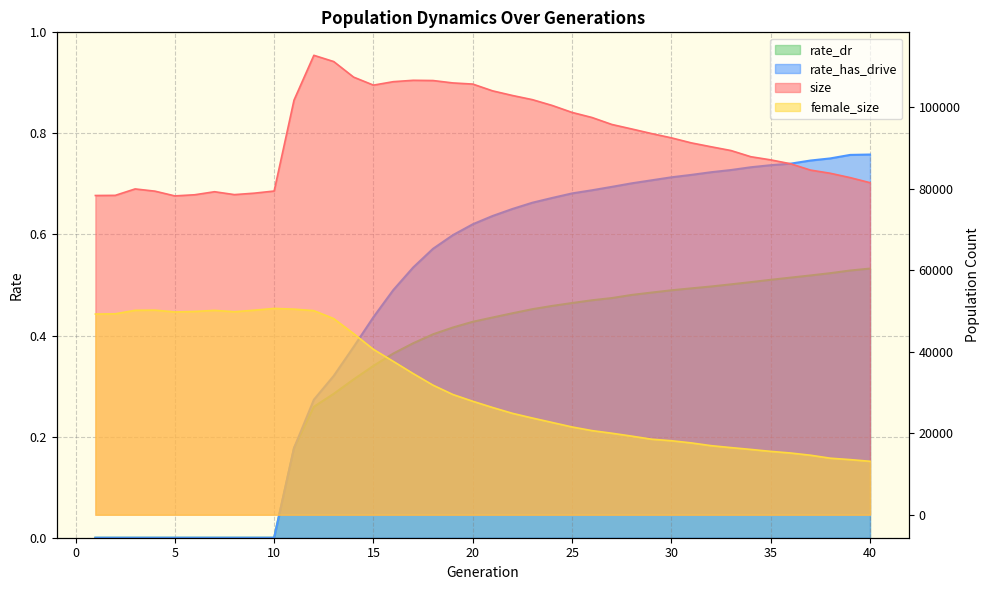

Reading right to left, extract all data points from this chart.

size: 40=81478.0	39=82723.0	38=83791.0	37=84574.0	36=86123.0	35=87079.0	34=87852.0	33=89369.0	32=90294.0	31=91250.0	30=92483.0	29=93536.0	28=94664.0	27=95770.0	26=97479.0	25=98721.0	24=100427.0	23=101856.0	22=102874.0	21=104011.0	20=105676.0	19=105956.0	18=106544.0	17=106601.0	16=106265.0	15=105417.0	14=107384.0	13=111199.0	12=112735.0	11=101737.0	10=79431.0	9=78907.0	8=78551.0	7=79261.0	6=78516.0	5=78237.0	4=79400.0	3=79946.0	2=78369.0	1=78334.0
female_size: 40=13119.0	39=13530.0	38=13877.0	37=14609.0	36=15151.0	35=15550.0	34=16028.0	33=16477.0	32=16951.0	31=17630.0	30=18165.0	29=18540.0	28=19293.0	27=20005.0	26=20650.0	25=21541.0	24=22641.0	23=23737.0	22=24884.0	21=26317.0	20=27850.0	19=29503.0	18=31795.0	17=34644.0	16=37636.0	15=40586.0	14=44450.0	13=48123.0	12=50081.0	11=50454.0	10=50626.0	9=50194.0	8=49815.0	7=50152.0	6=49885.0	5=49759.0	4=50206.0	3=50162.0	2=49304.0	1=49242.0
rate_dr: 40=0.5	39=0.5	38=0.5	37=0.5	36=0.5	35=0.5	34=0.5	33=0.5	32=0.5	31=0.5	30=0.5	29=0.5	28=0.5	27=0.5	26=0.5	25=0.5	24=0.5	23=0.5	22=0.4	21=0.4	20=0.4	19=0.4	18=0.4	17=0.4	16=0.4	15=0.3	14=0.3	13=0.3	12=0.3	11=0.2	10=0.0	9=0.0	8=0.0	7=0.0	6=0.0	5=0.0	4=0.0	3=0.0	2=0.0	1=0.0
rate_has_drive: 40=0.8	39=0.8	38=0.8	37=0.7	36=0.7	35=0.7	34=0.7	33=0.7	32=0.7	31=0.7	30=0.7	29=0.7	28=0.7	27=0.7	26=0.7	25=0.7	24=0.7	23=0.7	22=0.7	21=0.6	20=0.6	19=0.6	18=0.6	17=0.5	16=0.5	15=0.4	14=0.4	13=0.3	12=0.3	11=0.2	10=0.0	9=0.0	8=0.0	7=0.0	6=0.0	5=0.0	4=0.0	3=0.0	2=0.0	1=0.0